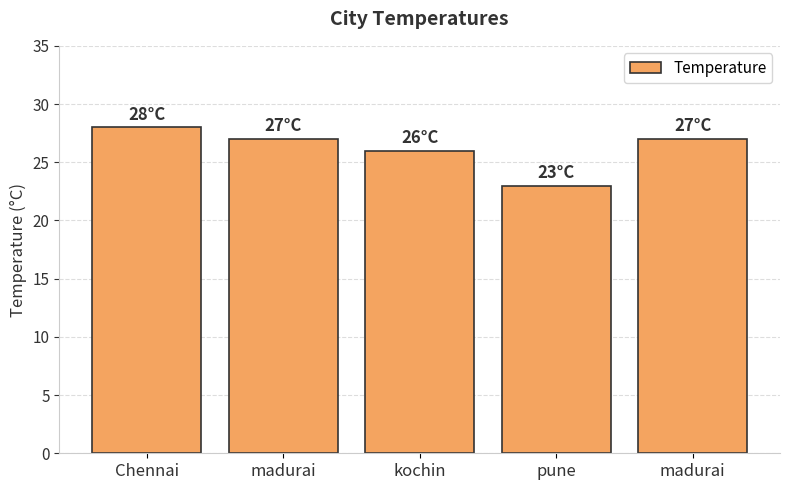

What is the smallest value displayed?

23